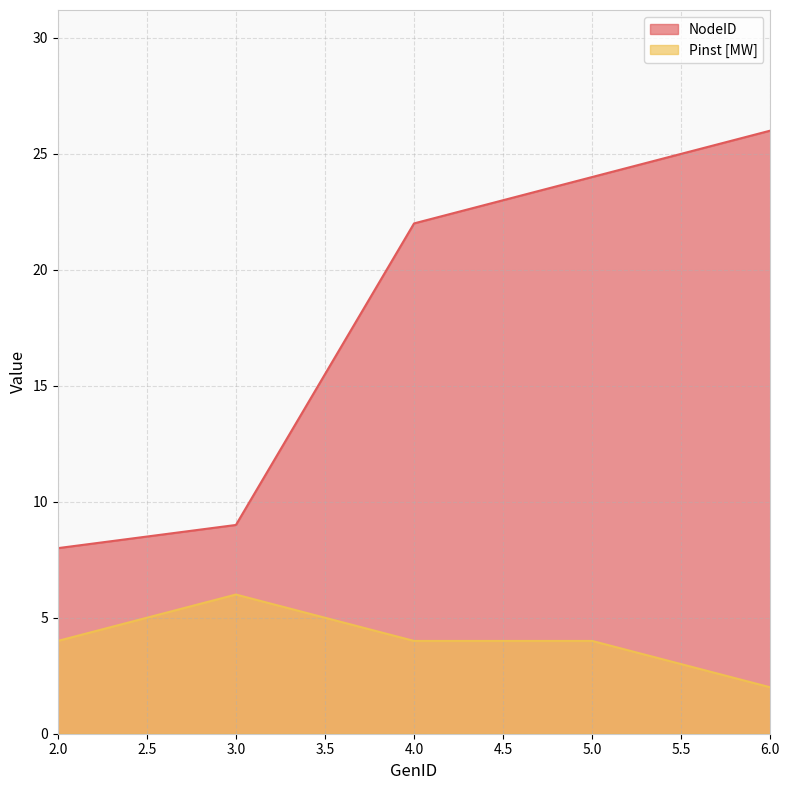

What is the difference between the highest and lowest values at 4.0?

18